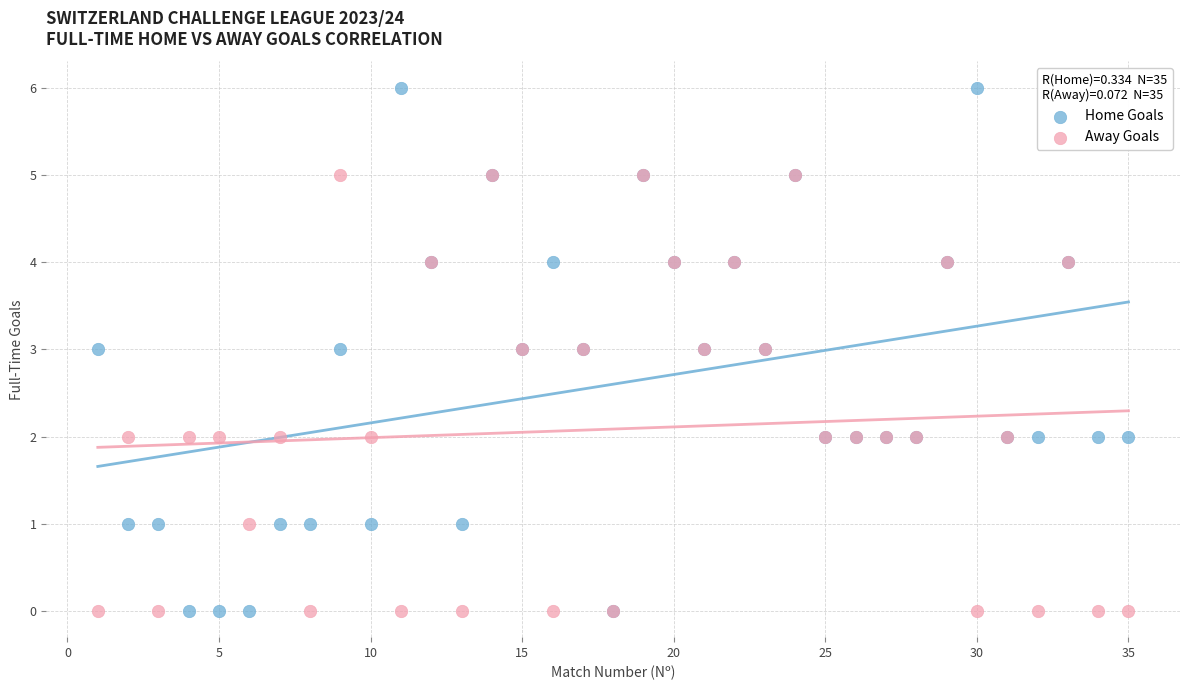

Which series has the widest spread of Y values?

Home Goals